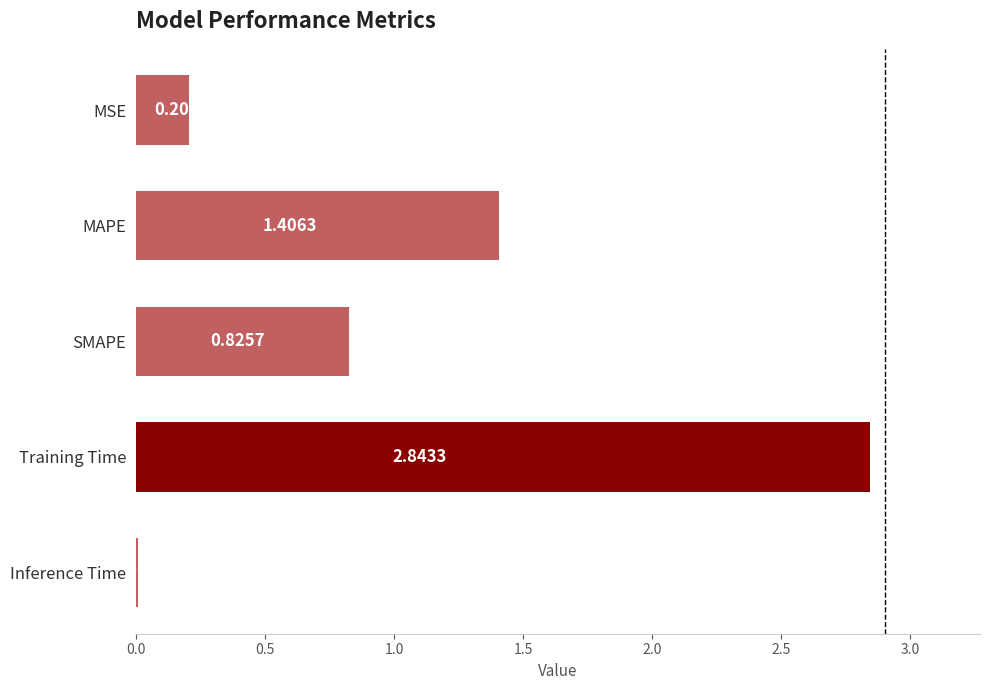

What is the sum of all values?

5.3